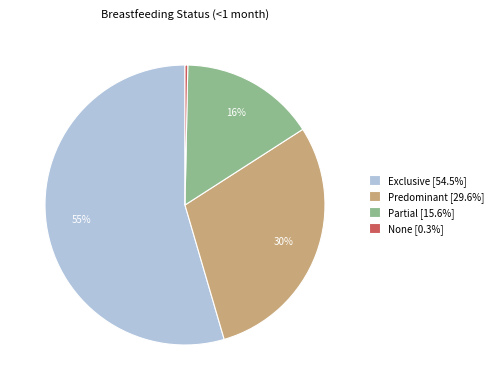

What percentage is the Partial [15.6%] slice, to the nearest percent?

16%